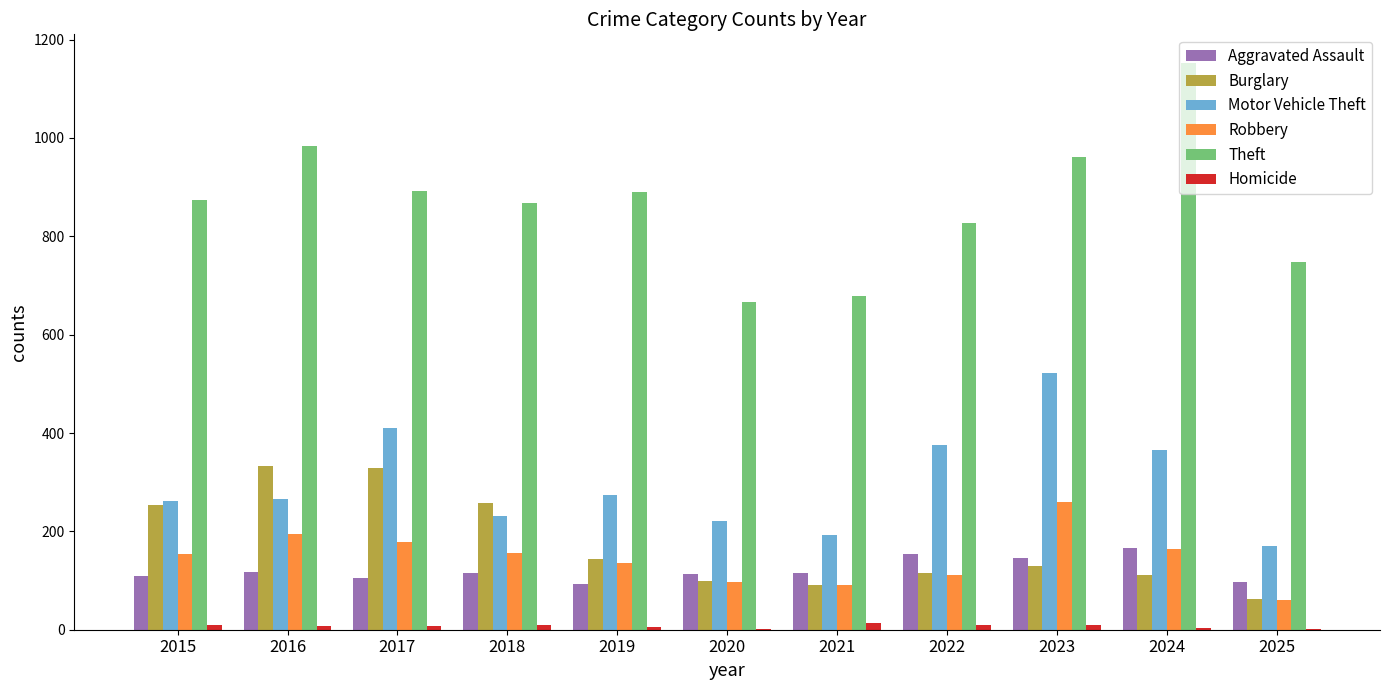

Between 2016 and 2018, which series saw the biggest shift?

Theft